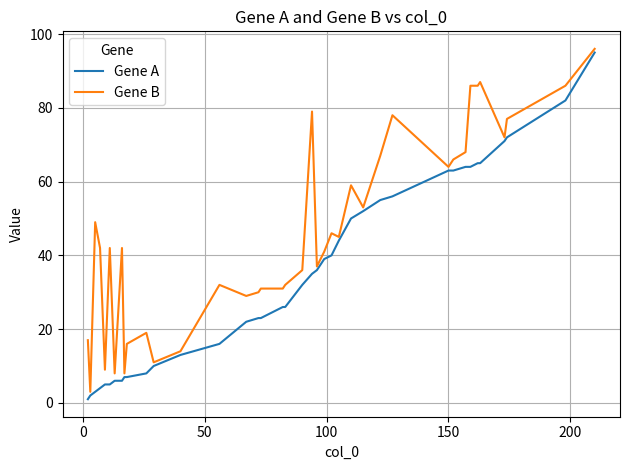

What is the maximum value shown in the chart?

96